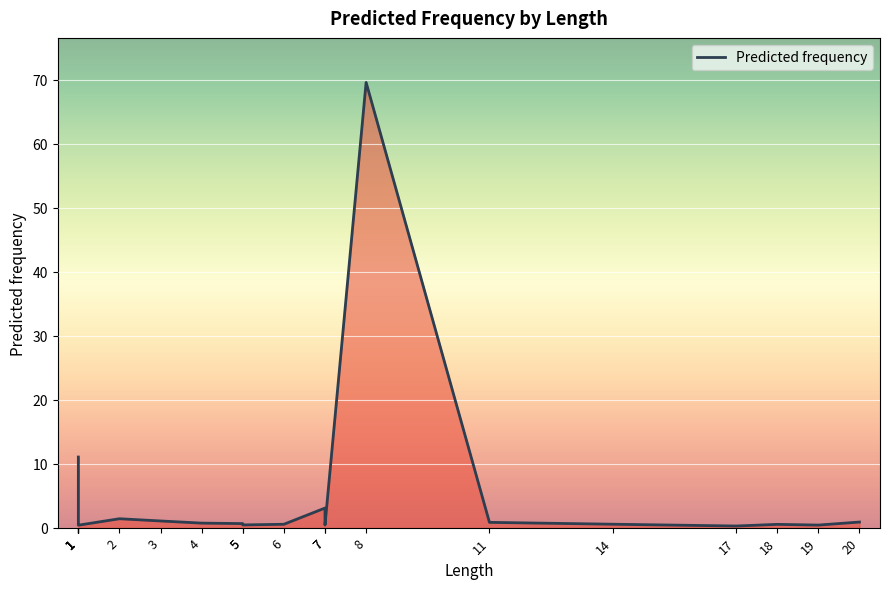

Reading right to left, transcribe all the data shown in this chart.

0.9	0.4	0.5	0.3	0.5	0.8	69.6	0.4	3.1	0.5	0.4	0.6	0.7	1.0	1.4	0.4	0.6	0.6	1.8	11.0